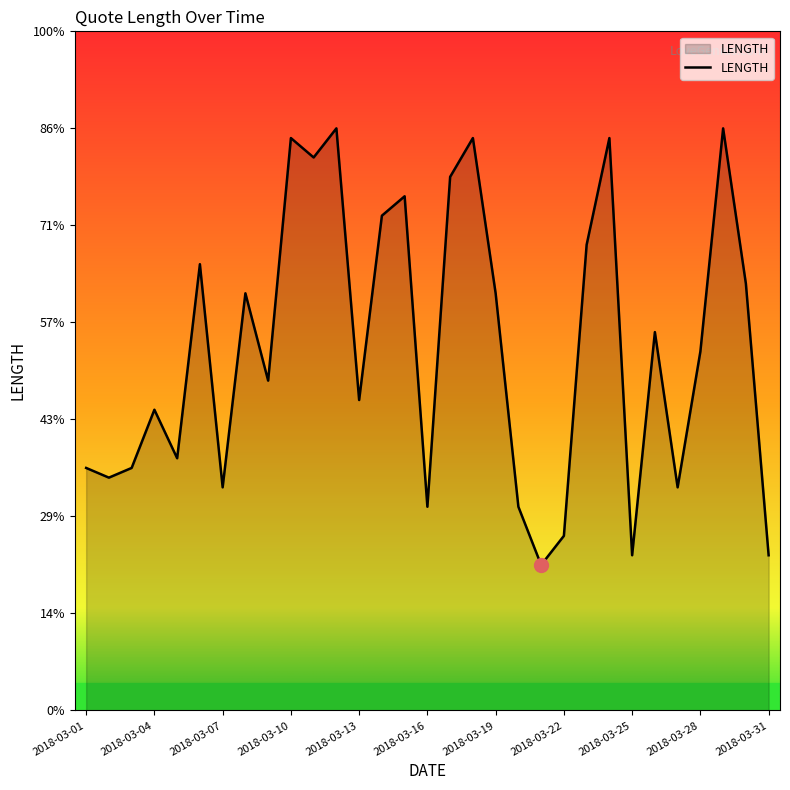

Is this an area chart (filled region under the line)?

Yes